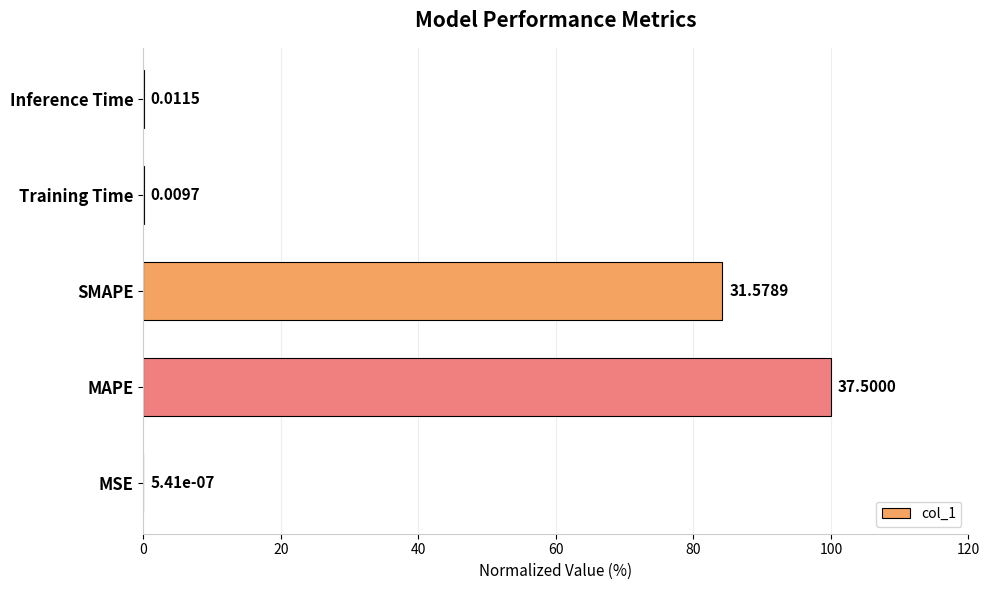

At which label is the value closest to 50?

SMAPE